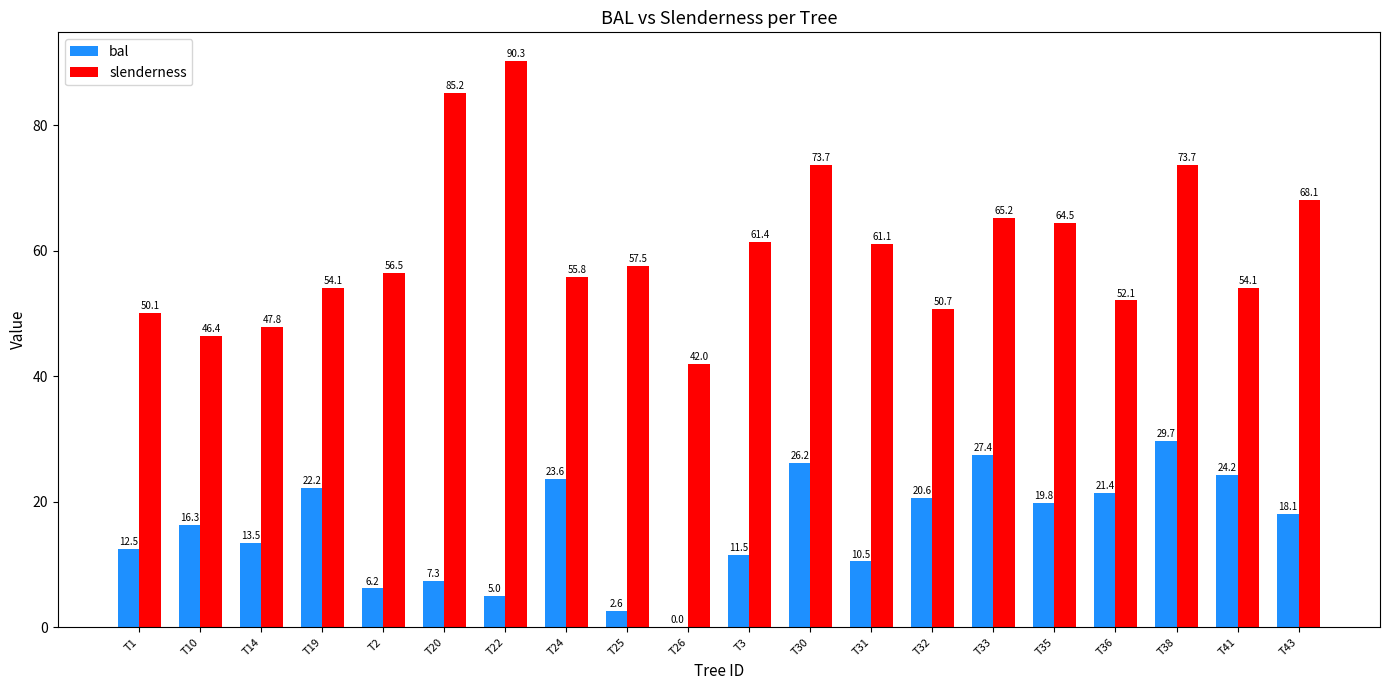

At which category is the sum across all series the highest?

T38